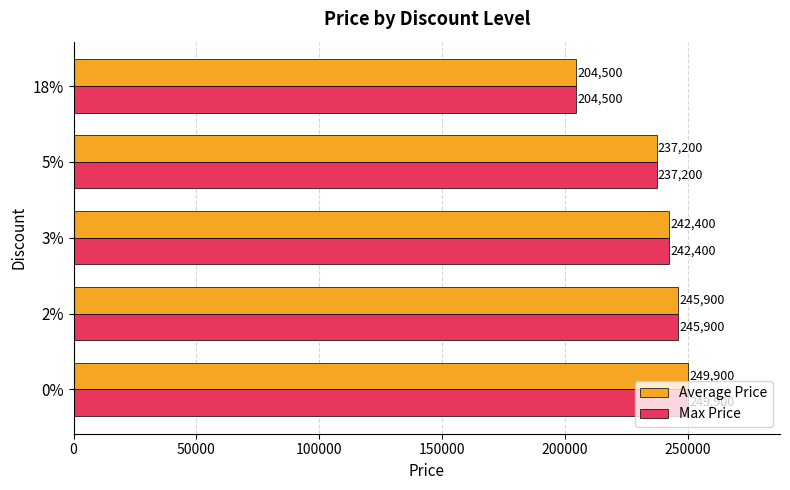

At which label is Max Price closest to 227200?

5%